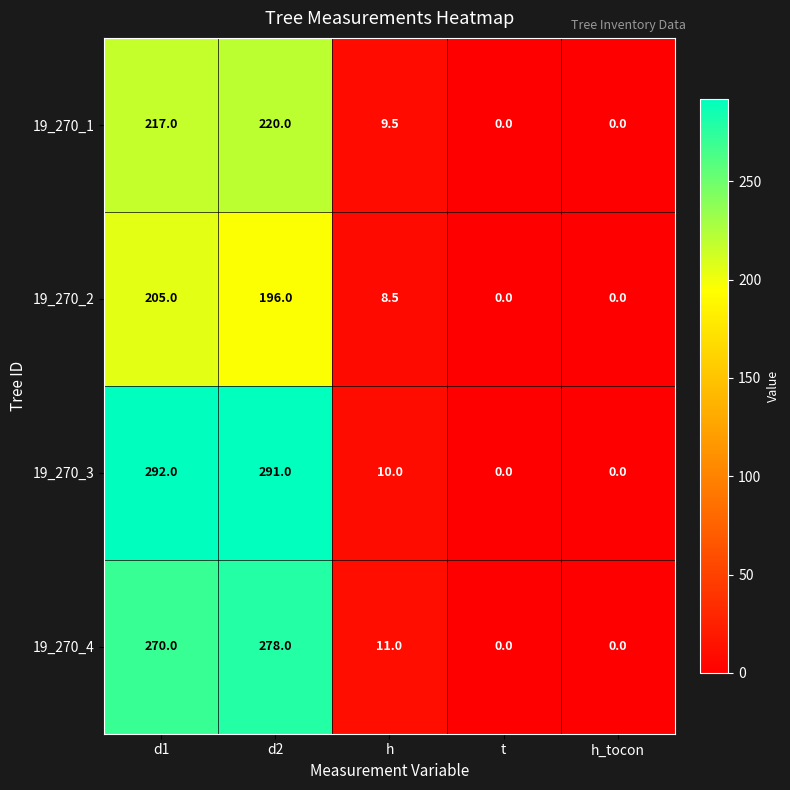

At which category is the sum across all series the highest?

d2